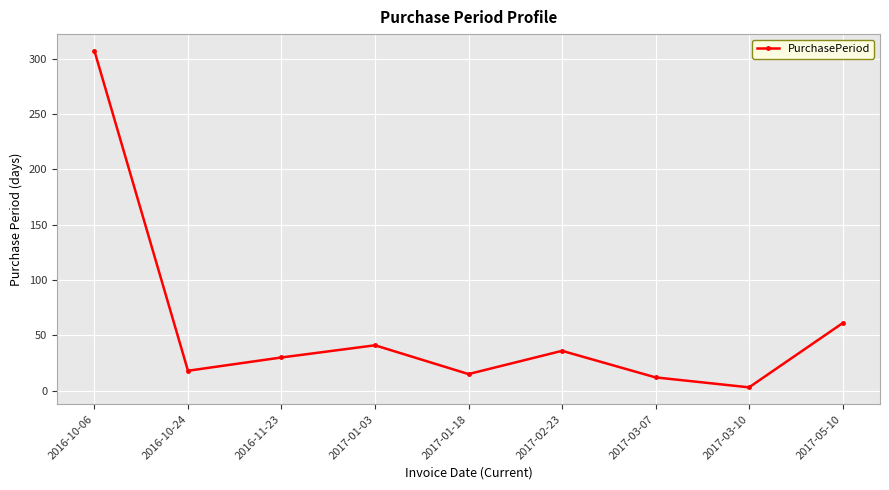

What is the label of the 6th point from the right?

2017-01-03